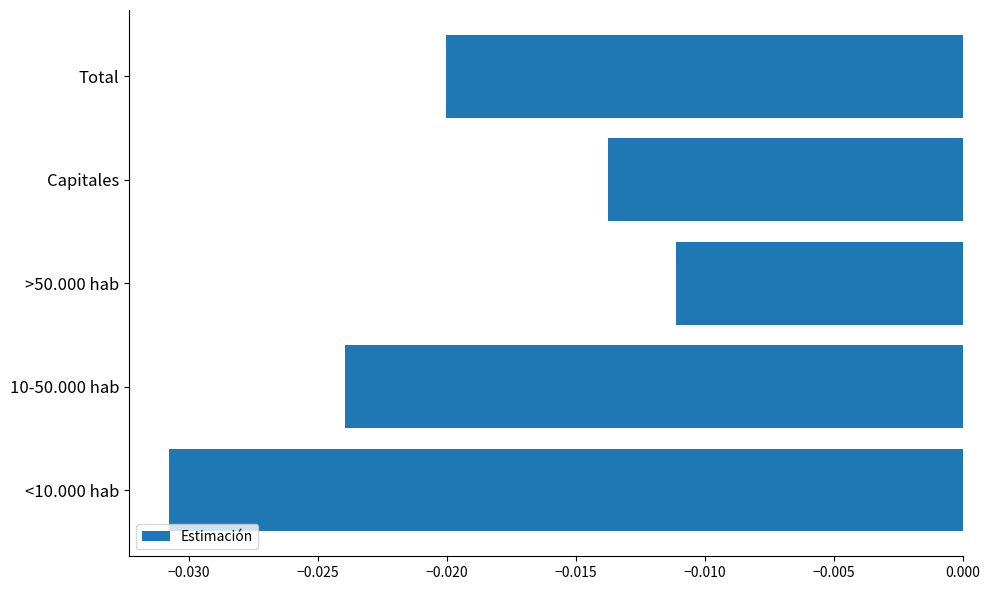

List the labels in order of value, smallest first.

<10.000 hab, 10-50.000 hab, Total, Capitales, >50.000 hab